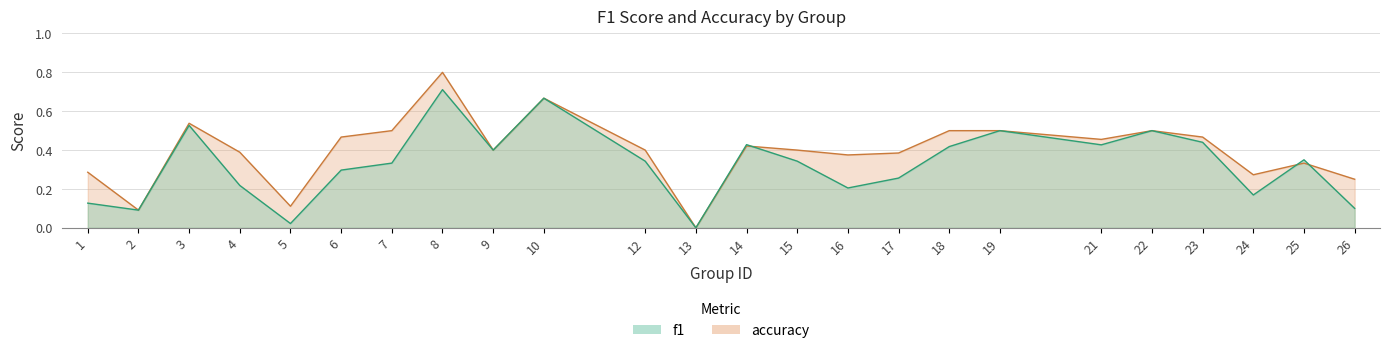

What are all the series names shown in the legend?

f1, accuracy